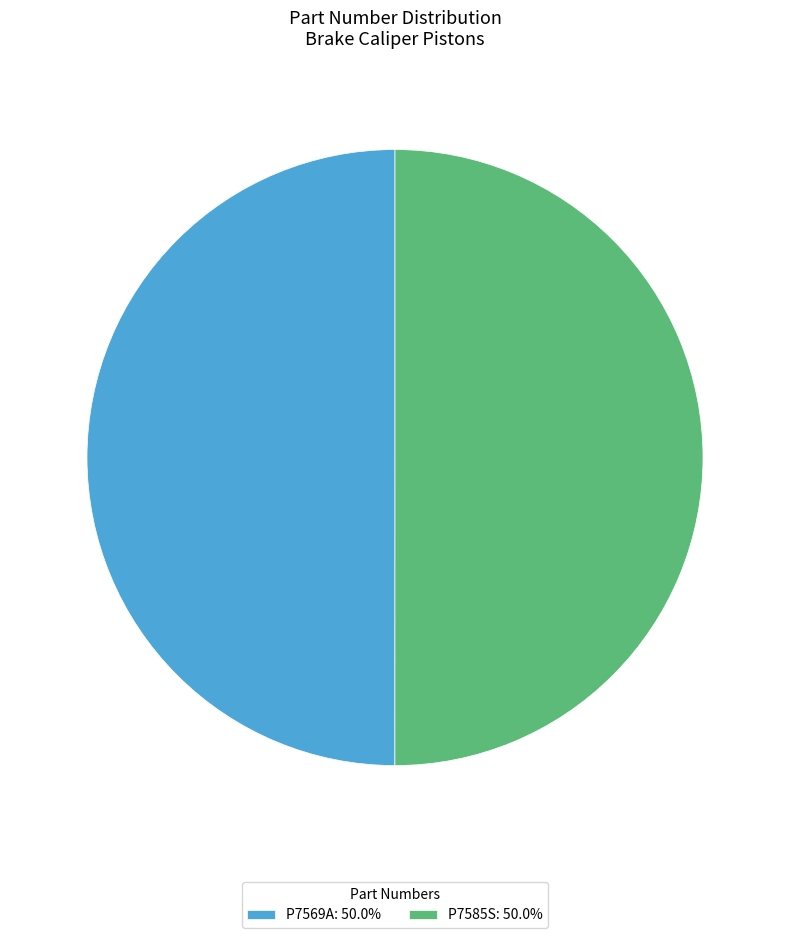

Approximately how many times larger is the value at P7585S: 50.0% compared to P7569A: 50.0%?

1.0